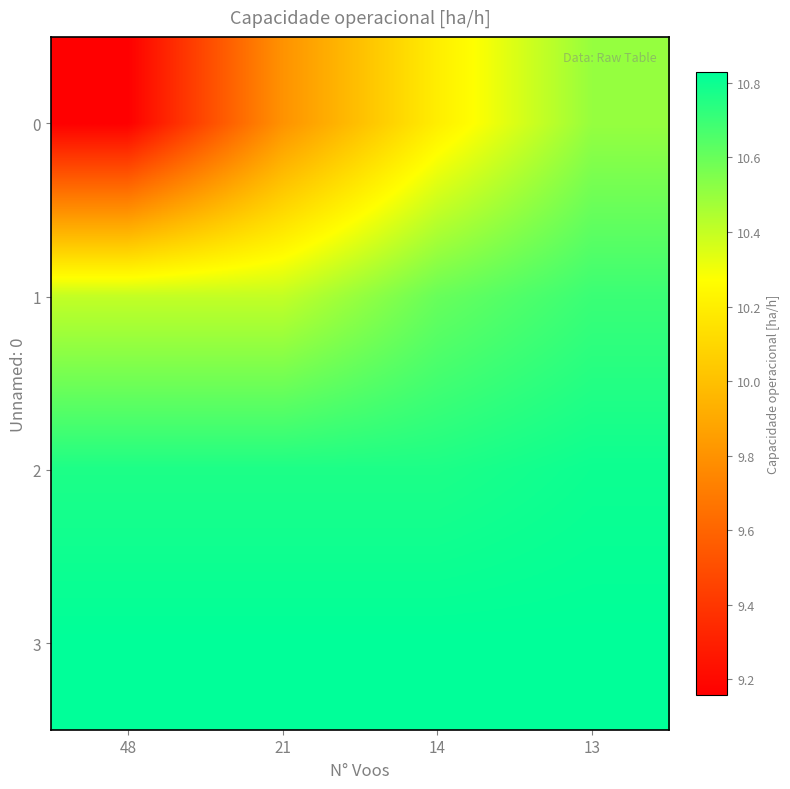

How many series are shown in this chart?

4